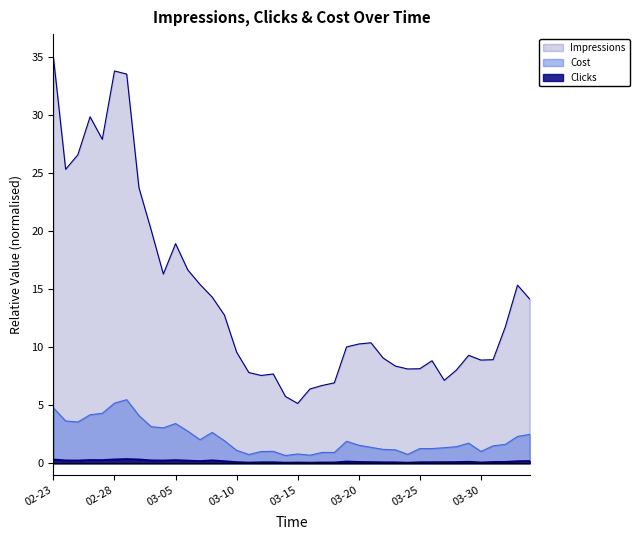

Does the chart have visible grid lines?

No